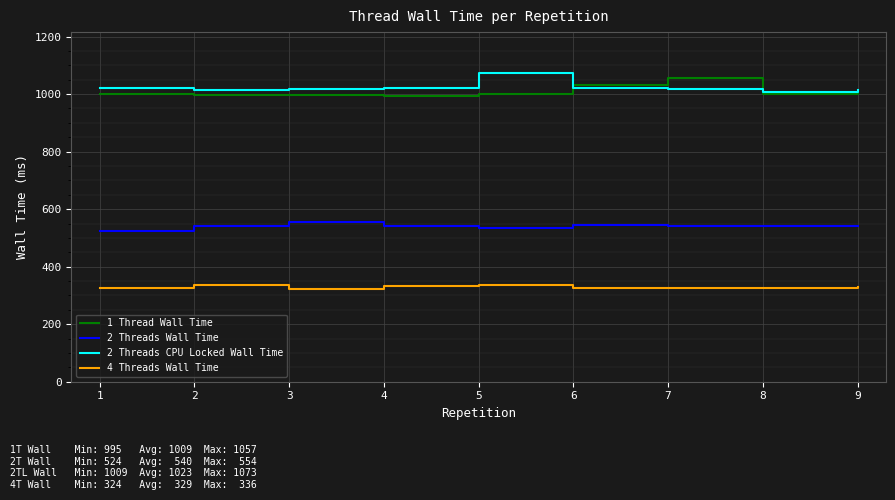

What is the sum of the 2 Threads Wall Time values at 7 and 5?

1075